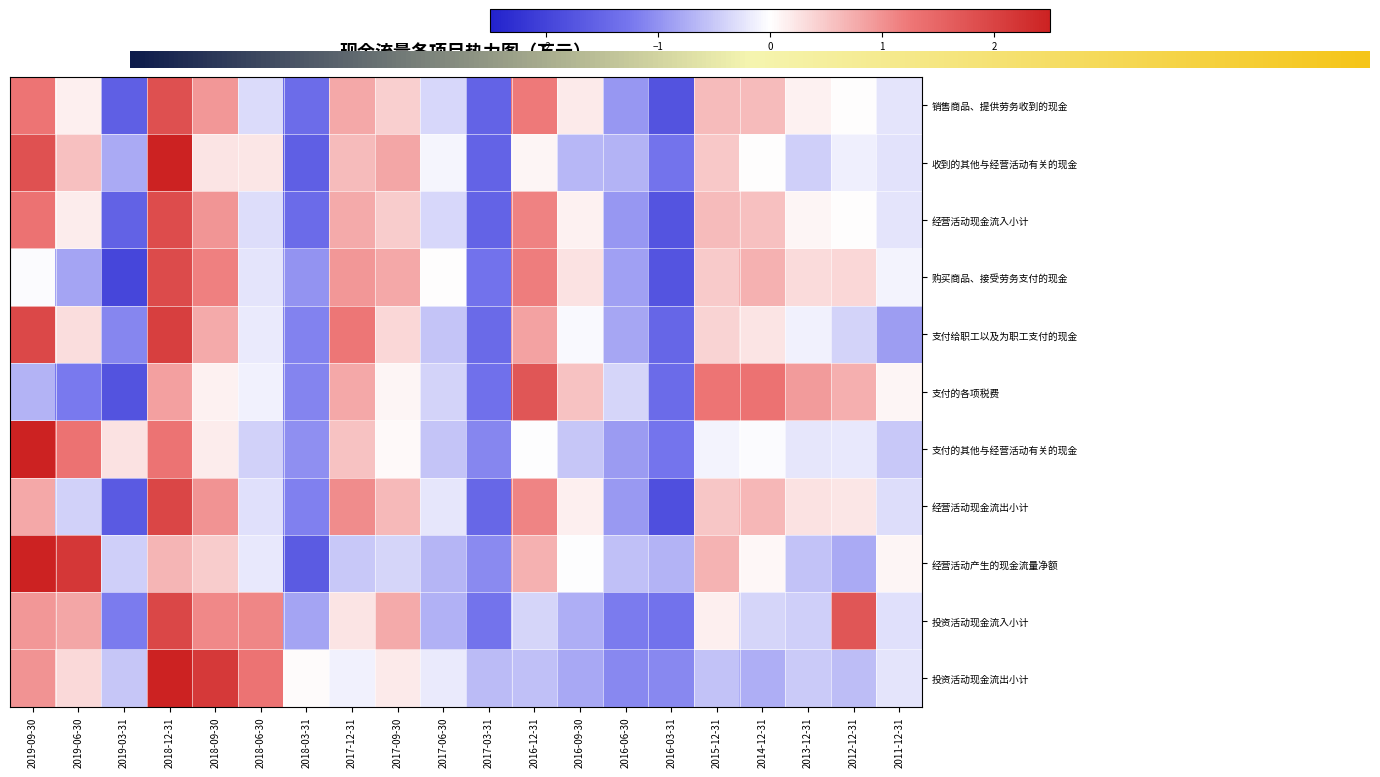

How many values in 支付给职工以及为职工支付的现金 are below zero?

11